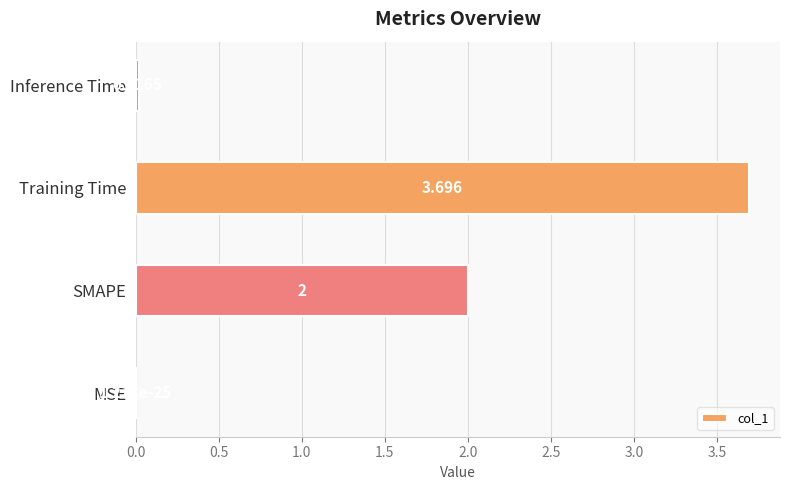

Which label corresponds to the largest value in the chart?

Training Time